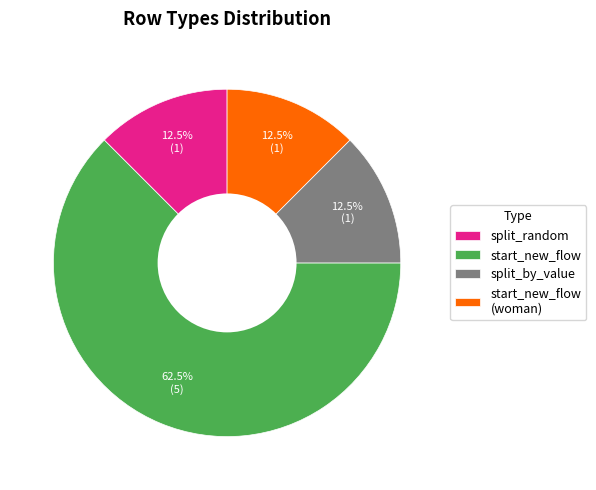

What is the largest slice in the pie chart?

start_new_flow